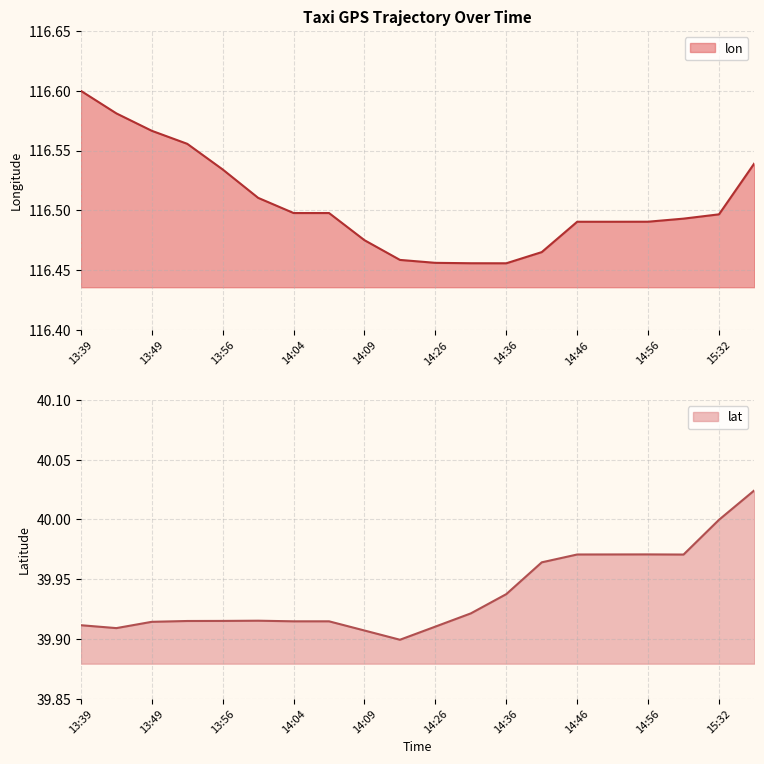

Which series has the largest range (max minus min)?

lon